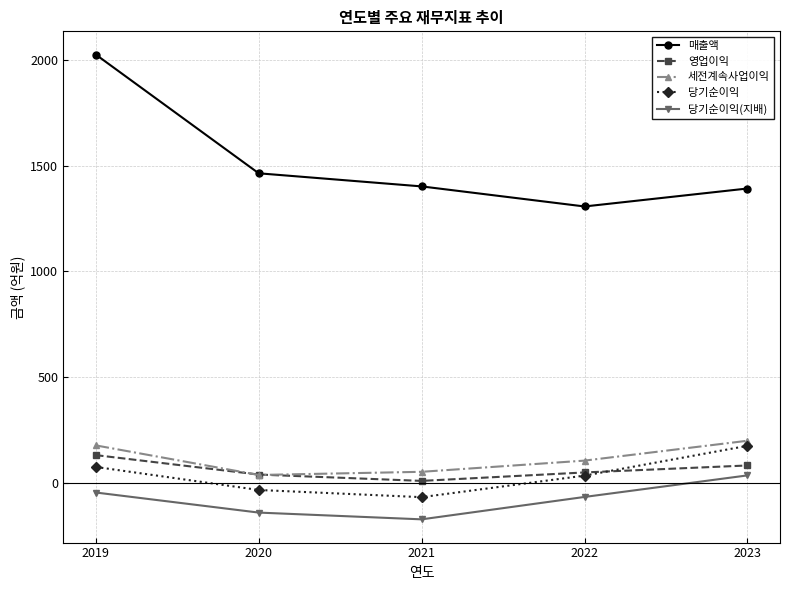

At which category is the sum across all series the highest?

2019